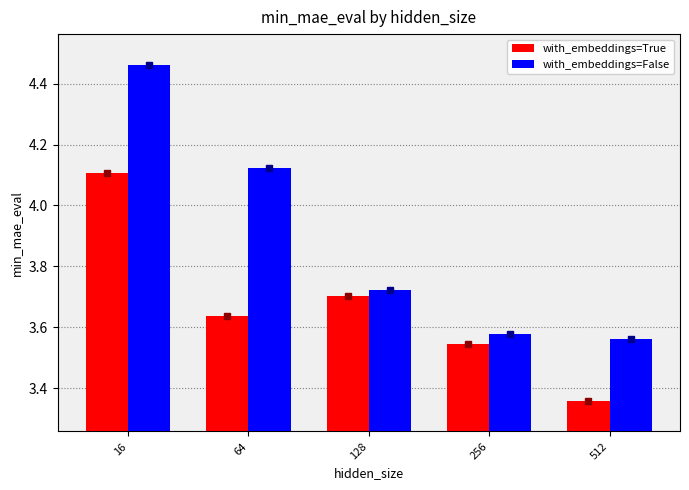

The value of with_embeddings=True at 256 is 5.4. True or false?

False